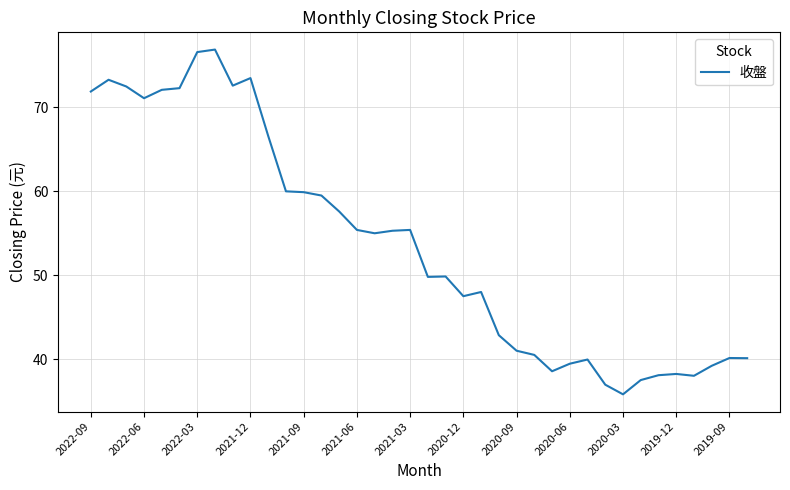

What is the maximum value shown in the chart?

76.9